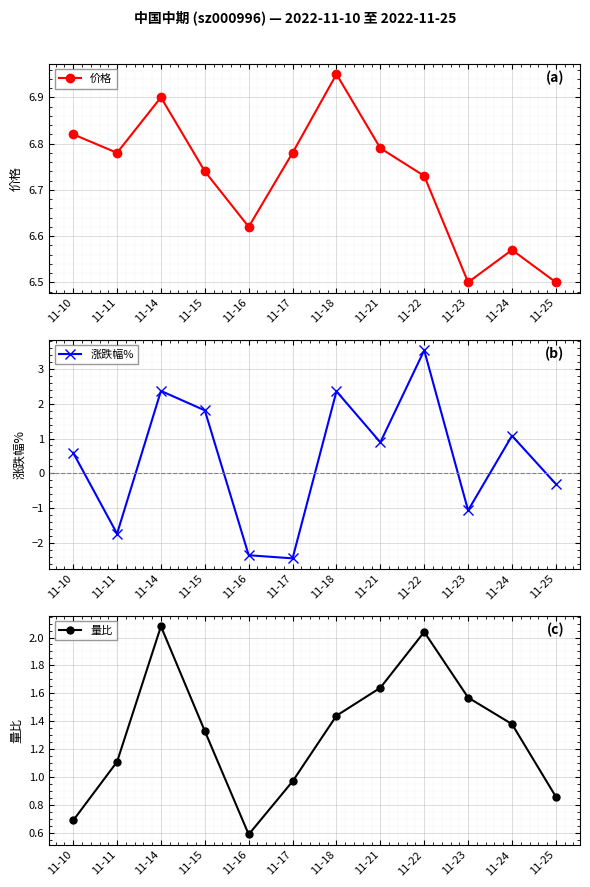

What is the difference between the maximum and minimum values in the 涨跌幅% series?

6.0